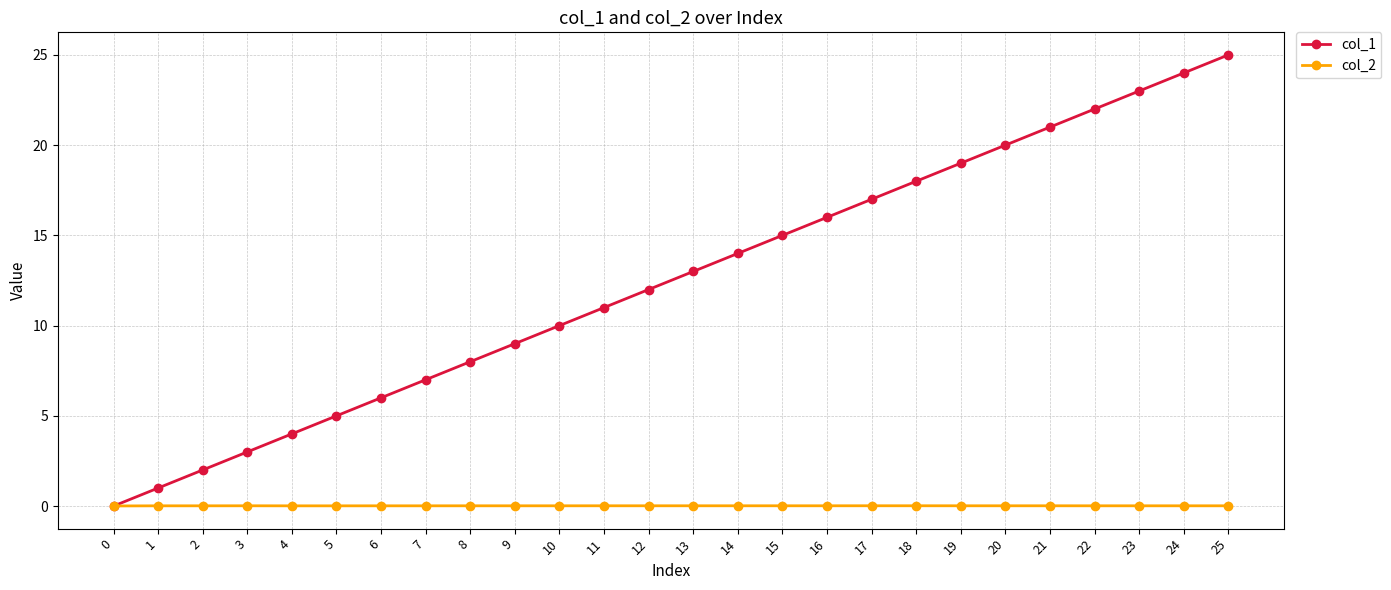

Is this an area chart (filled region under the line)?

No